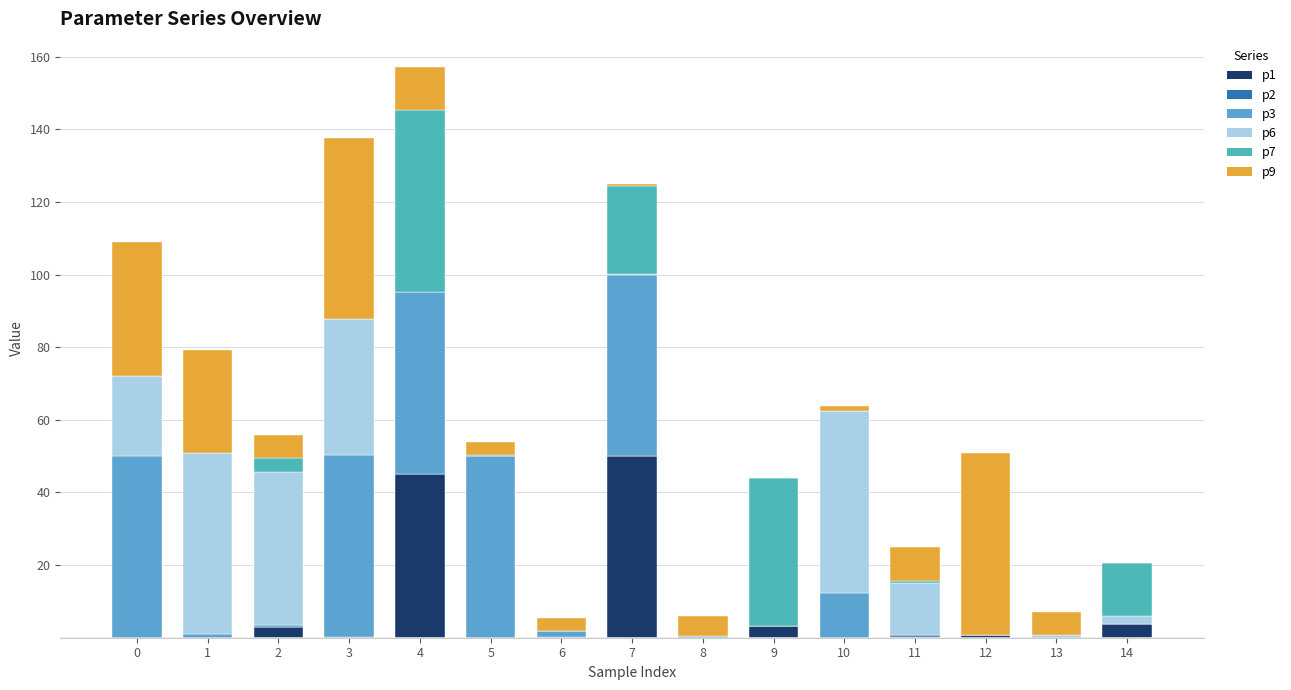

Are the bars grouped side by side (vs. stacked)?

No